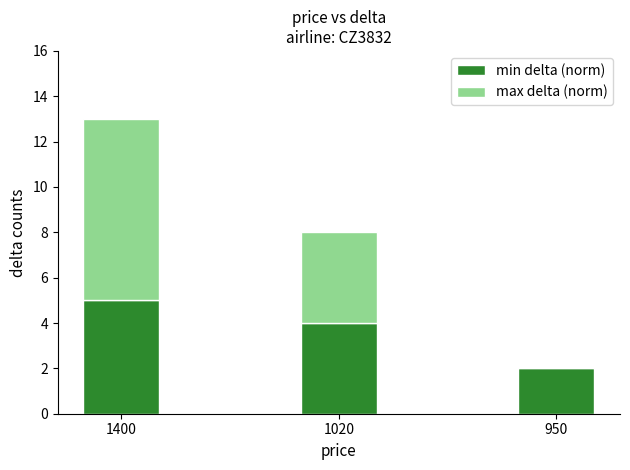

What is the maximum value for min delta (norm)?

5